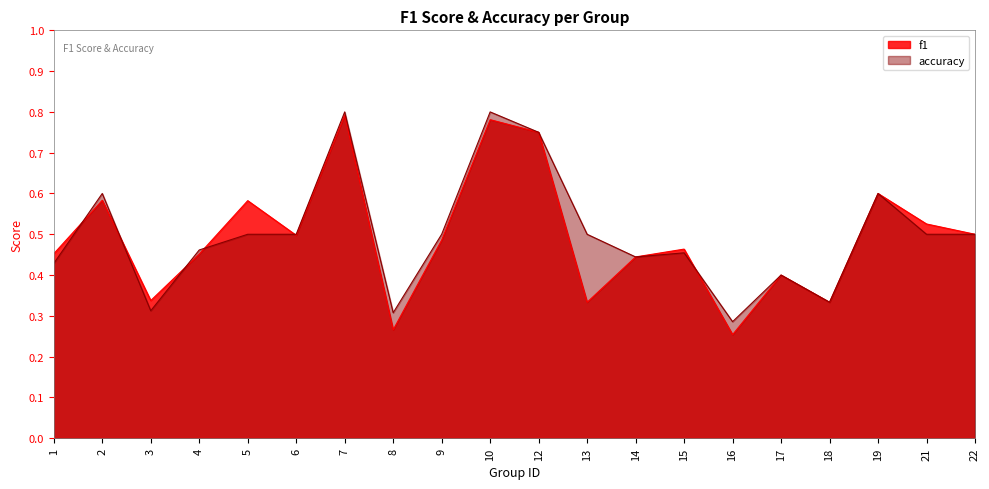

Reading left to right, extract all data points from this chart.

f1: 1=0.5	2=0.6	3=0.3	4=0.5	5=0.6	6=0.5	7=0.8	8=0.3	9=0.5	10=0.8	12=0.8	13=0.3	14=0.4	15=0.5	16=0.3	17=0.4	18=0.3	19=0.6	21=0.5	22=0.5
accuracy: 1=0.4	2=0.6	3=0.3	4=0.5	5=0.5	6=0.5	7=0.8	8=0.3	9=0.5	10=0.8	12=0.8	13=0.5	14=0.4	15=0.5	16=0.3	17=0.4	18=0.3	19=0.6	21=0.5	22=0.5